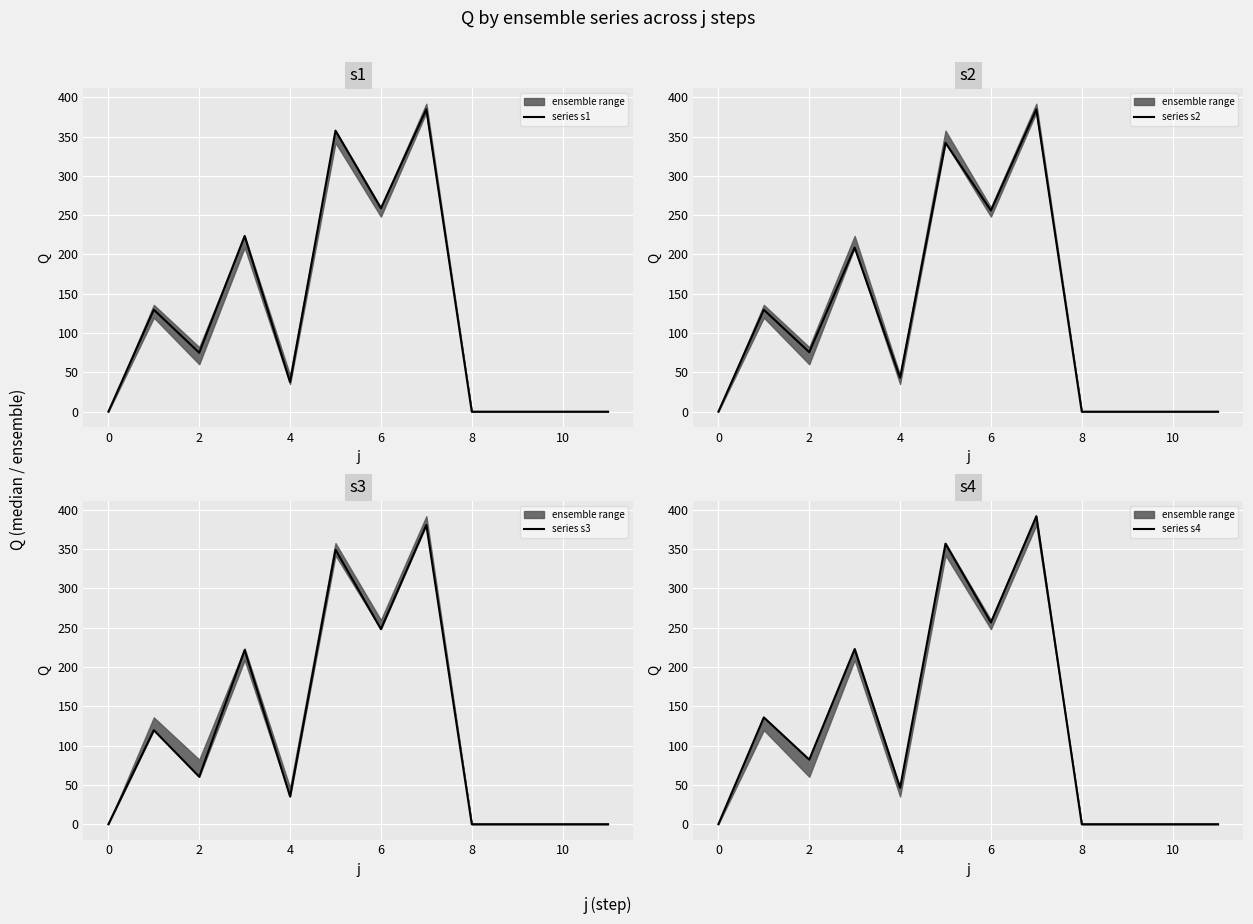

Is it true that series s1 equals 227.4 at 10?

False